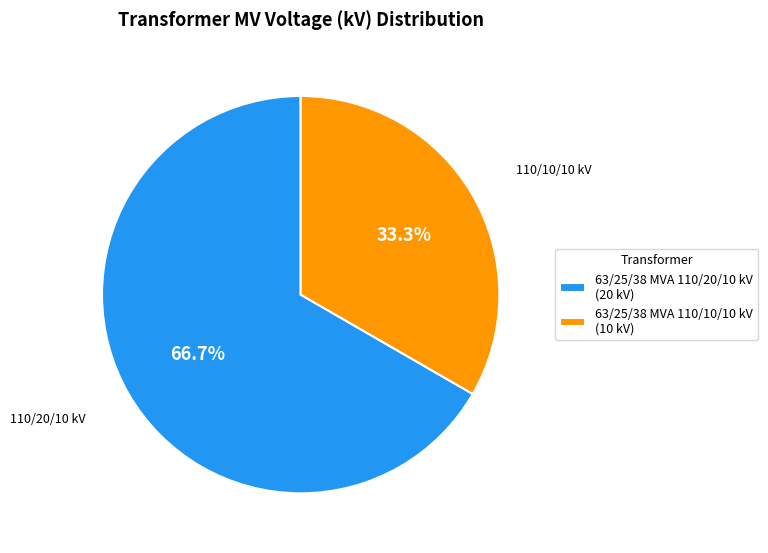

To the nearest percent, what percentage of the pie is 63/25/38 MVA 110/10/10 kV?

33%